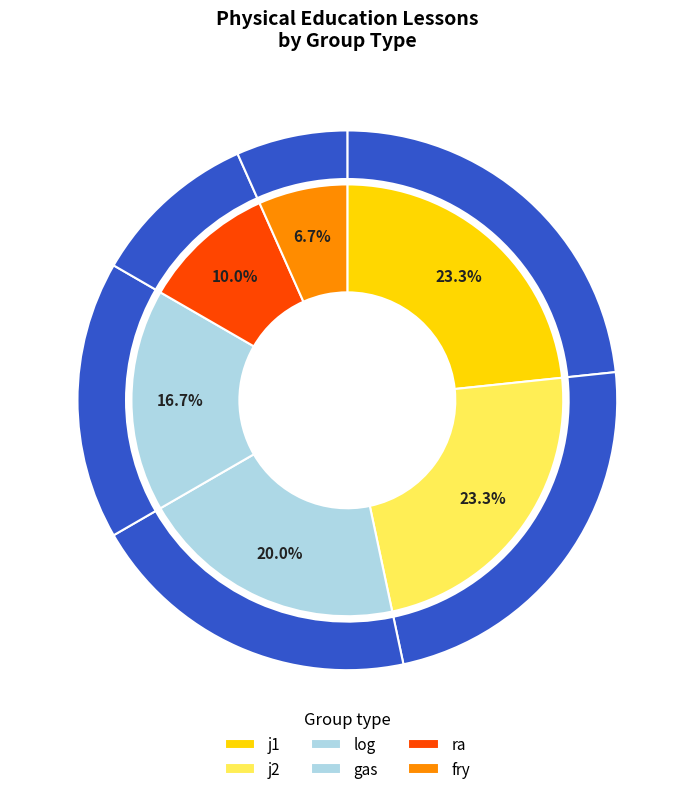

Do fry and gas together represent more than half of the pie?

No